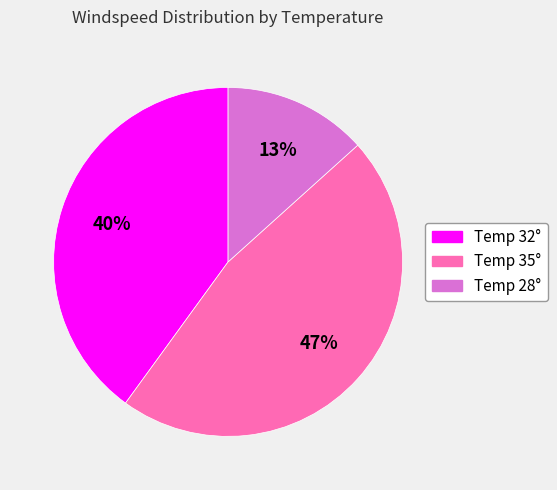

True or false: Temp 28° accounts for 22% of the total.

False